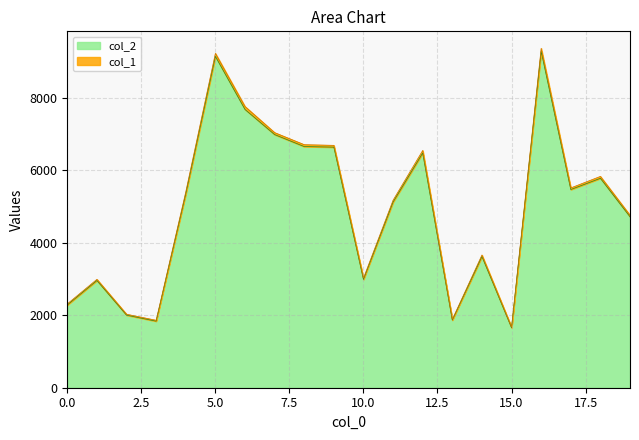

List the labels in order of value, largest first.

16, 5, 6, 7, 8, 9, 12, 18, 17, 4, 11, 19, 14, 10, 1, 0, 2, 13, 3, 15